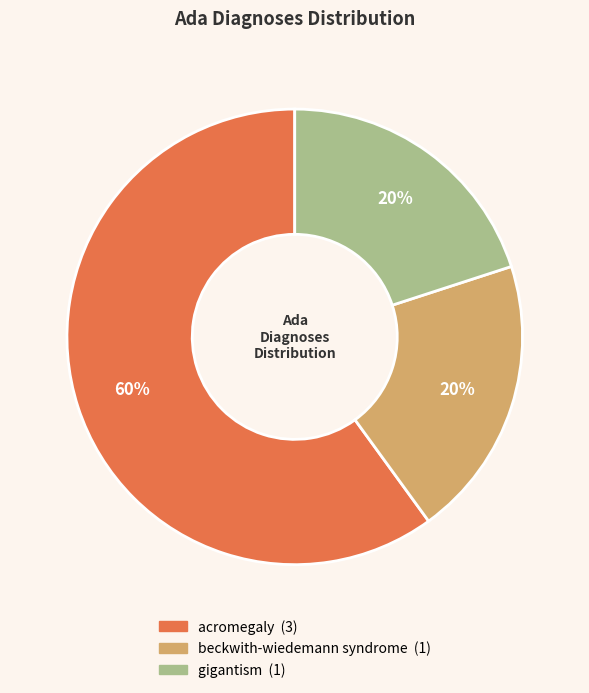

To the nearest percent, what is the difference between the largest and smallest slice percentages?

40%